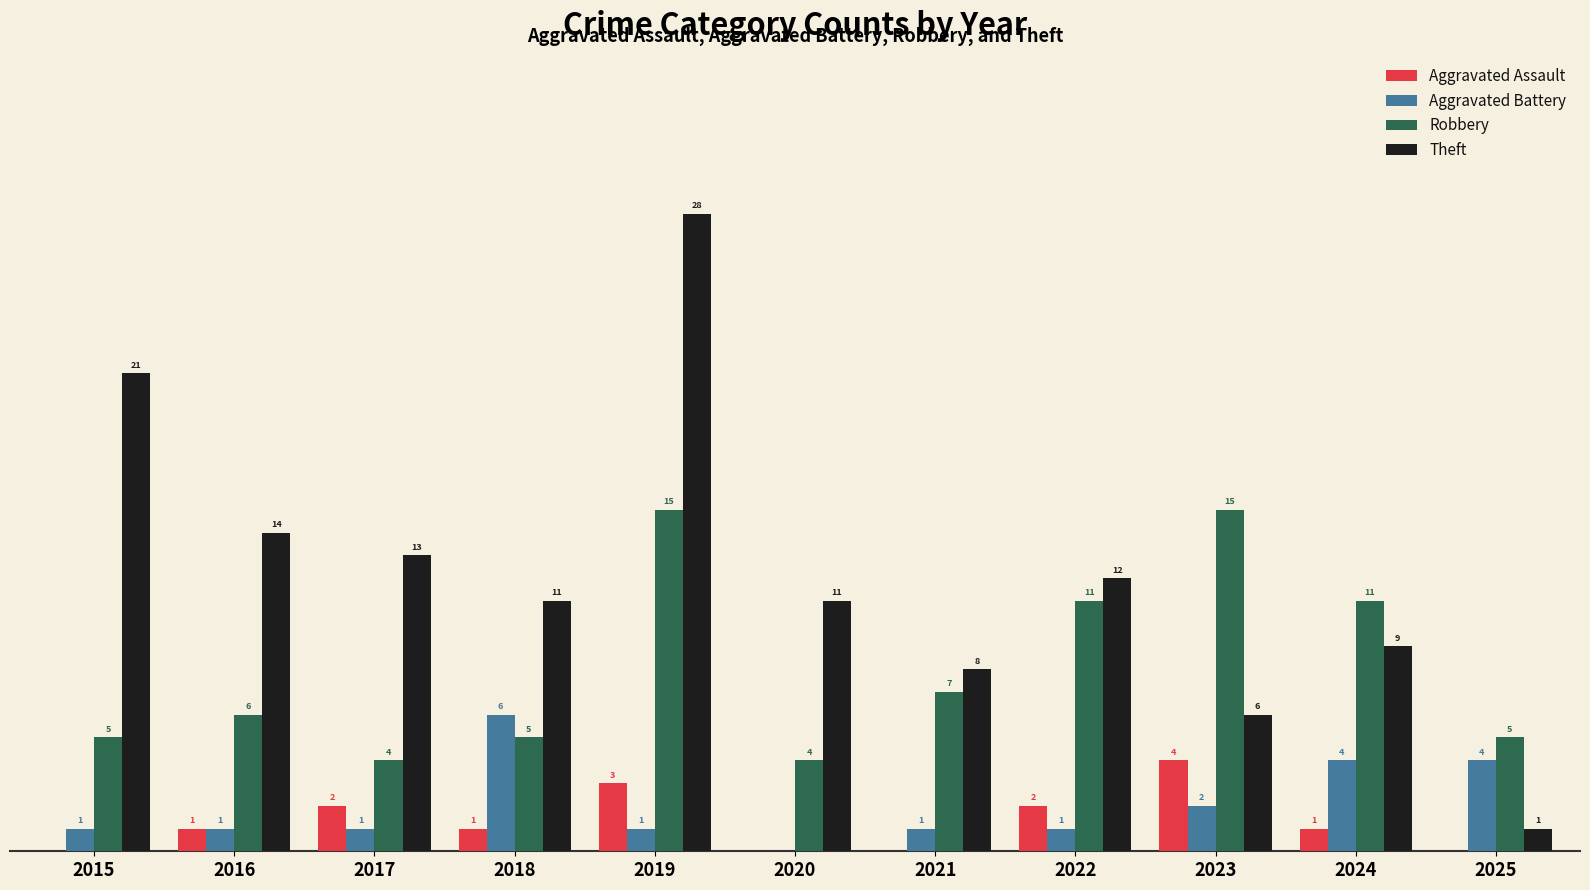

Which series changed the most between 2016 and 2025?

Theft